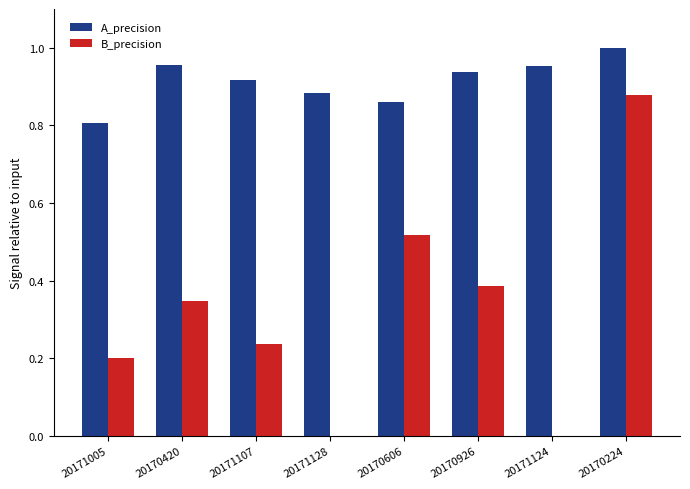

What is the sum of the A_precision values at 20170420 and 20171107?

1.9